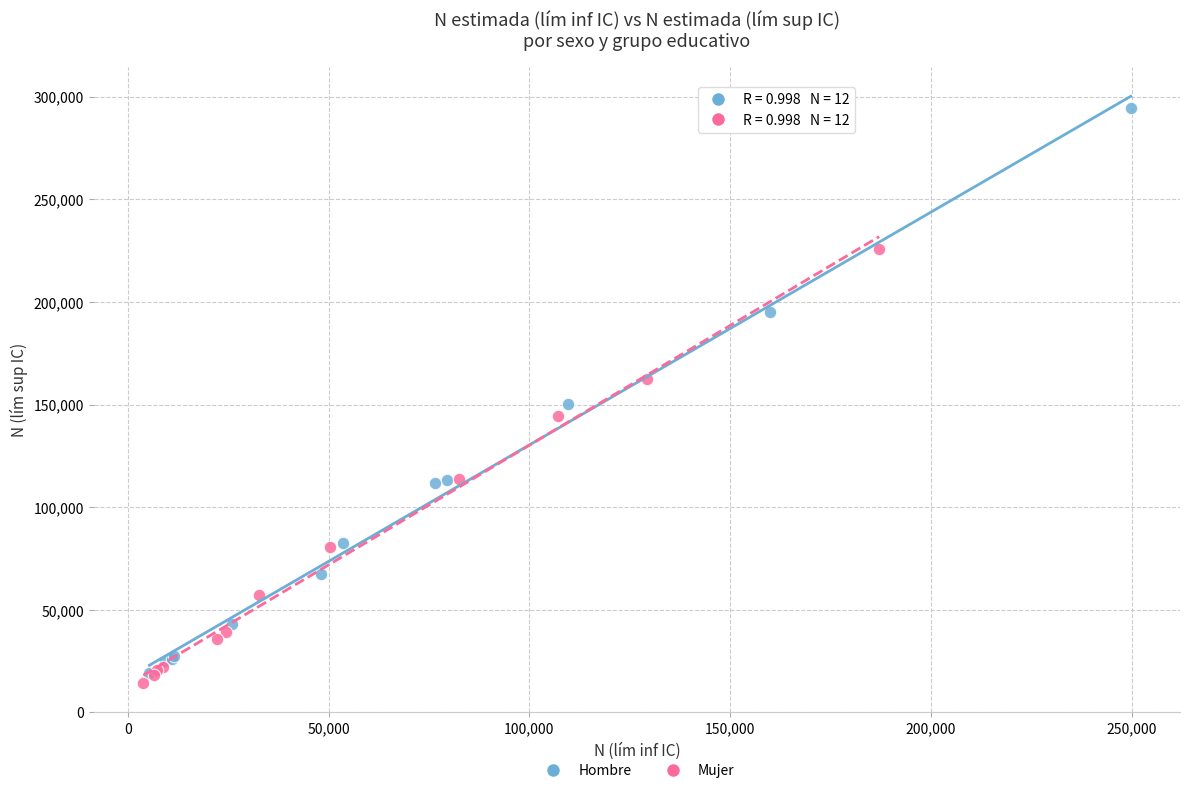

Which series contains the lowest Y value?

Mujer